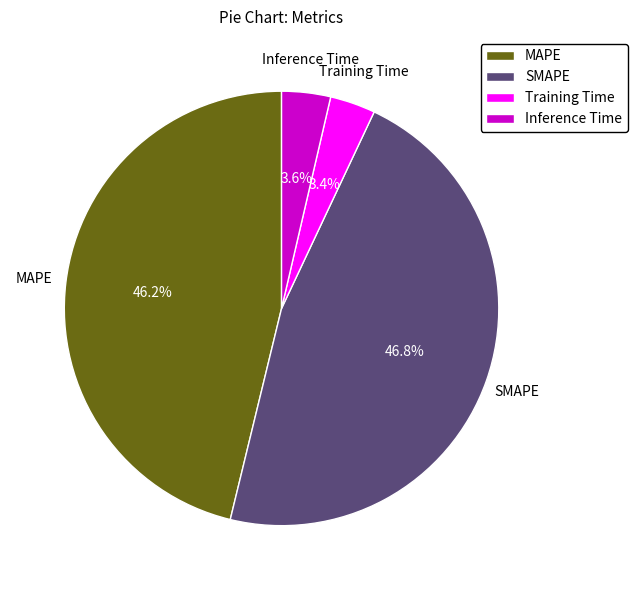

How many segments does this pie chart have?

4